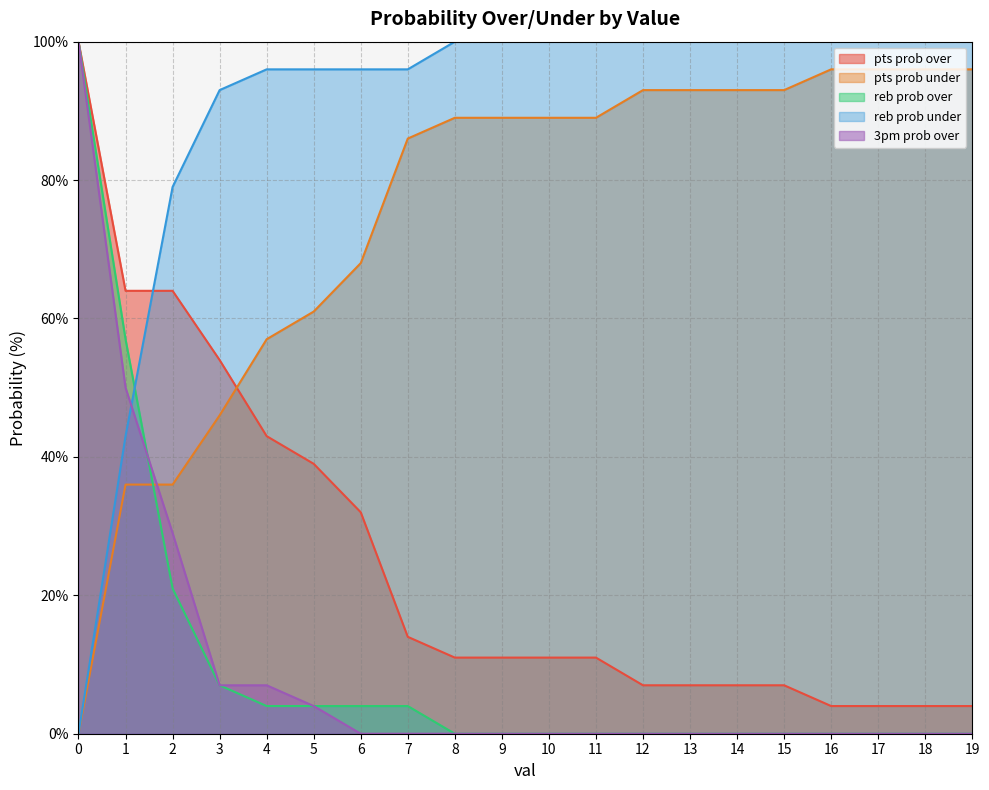

Rank the series by their maximum value, from lowest to highest.

pts prob under, pts prob over, reb prob over, reb prob under, 3pm prob over